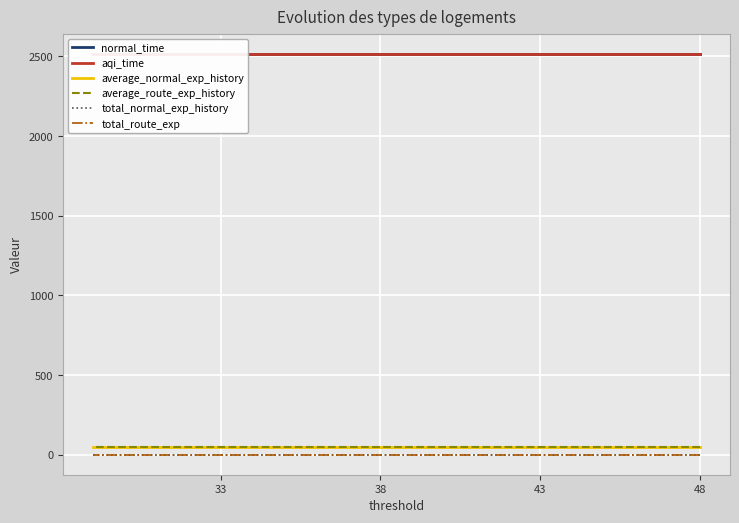

True or false: aqi_time and total_route_exp intersect in this chart.

False